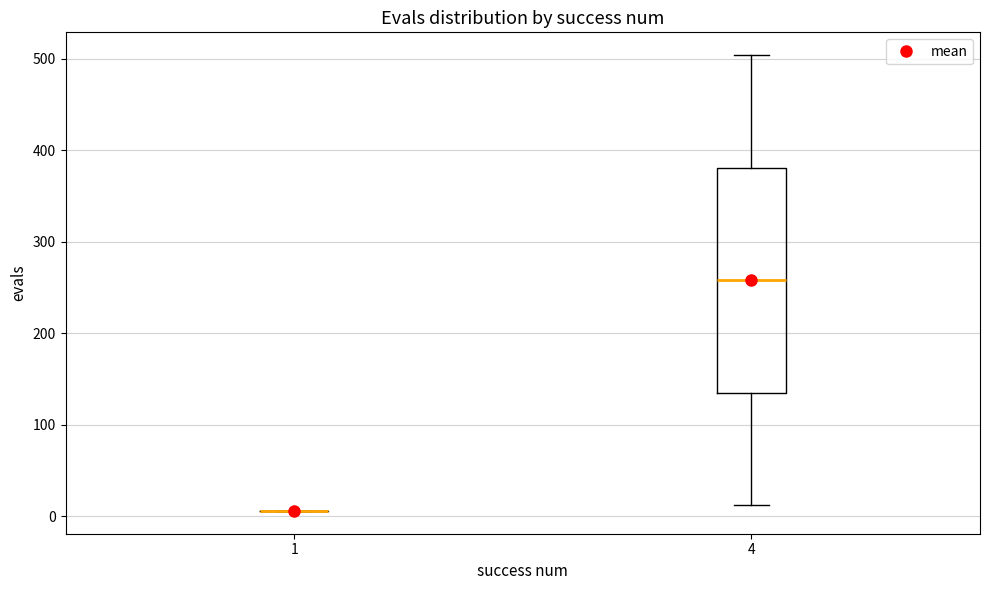

Reading left to right, transcribe this box plot: for each box, give where its median line is, the range the box spans, and where its two whiskers end, as read against the y-axis. The values are not printed on the chart, so give them approximately, as read against the axis.

1: box collapsed to a line at 10, whiskers 10 to 10
4: median 260, box 140 to 380, whiskers 10 to 500